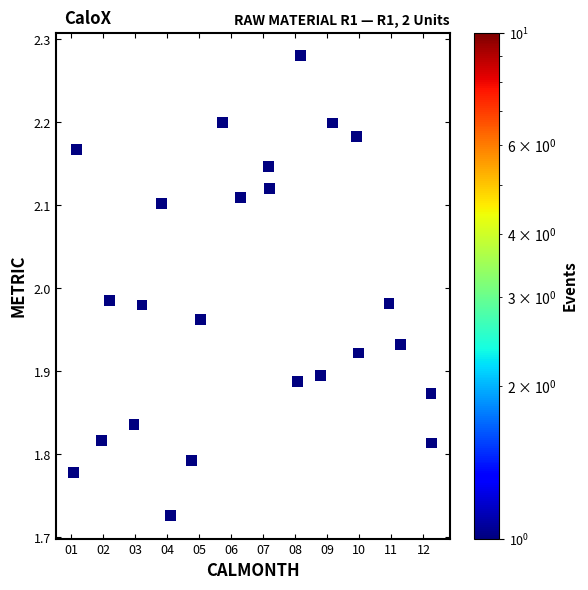

What is the range of X values (max minus min)?

11.2